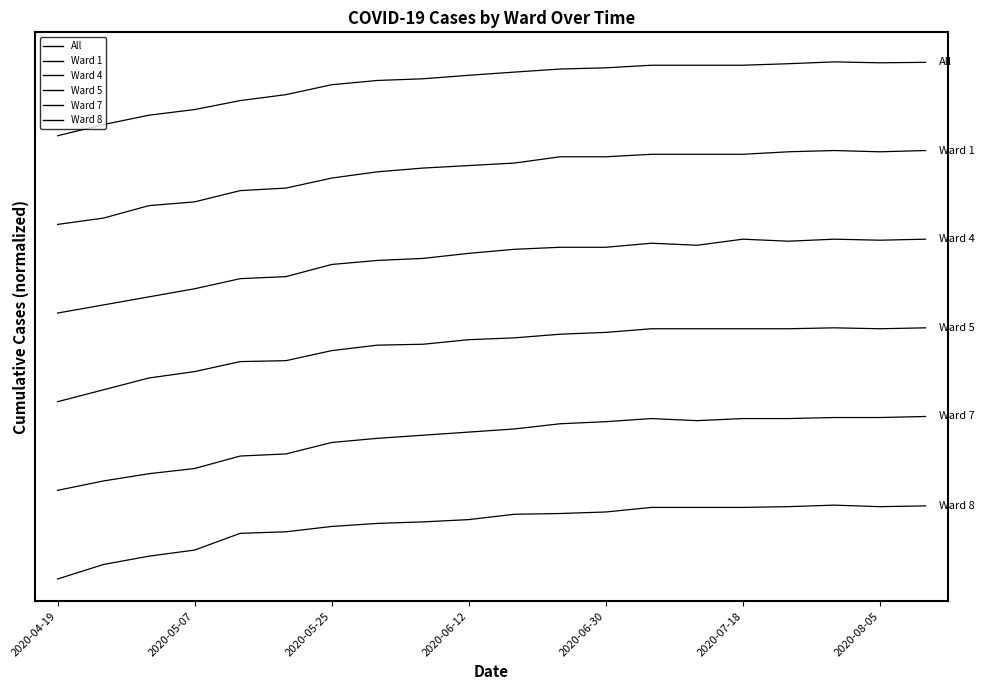

Does the chart have visible grid lines?

No